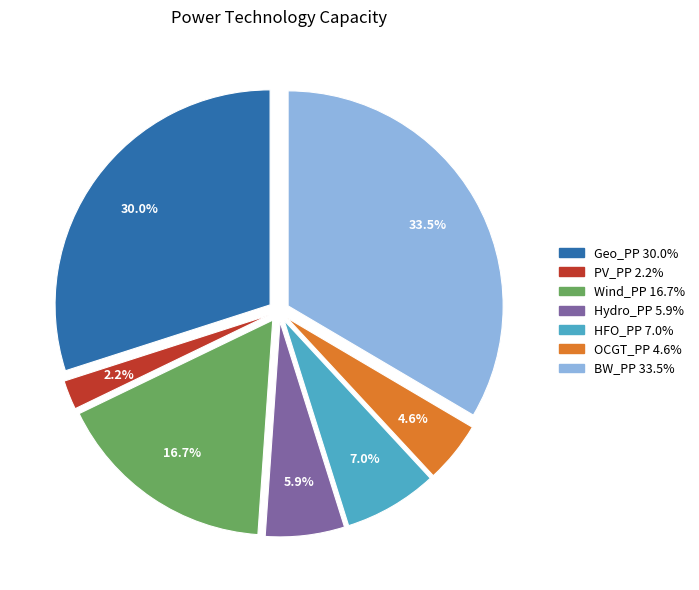

Which has a higher value, Hydro_PP or Geo_PP?

Geo_PP